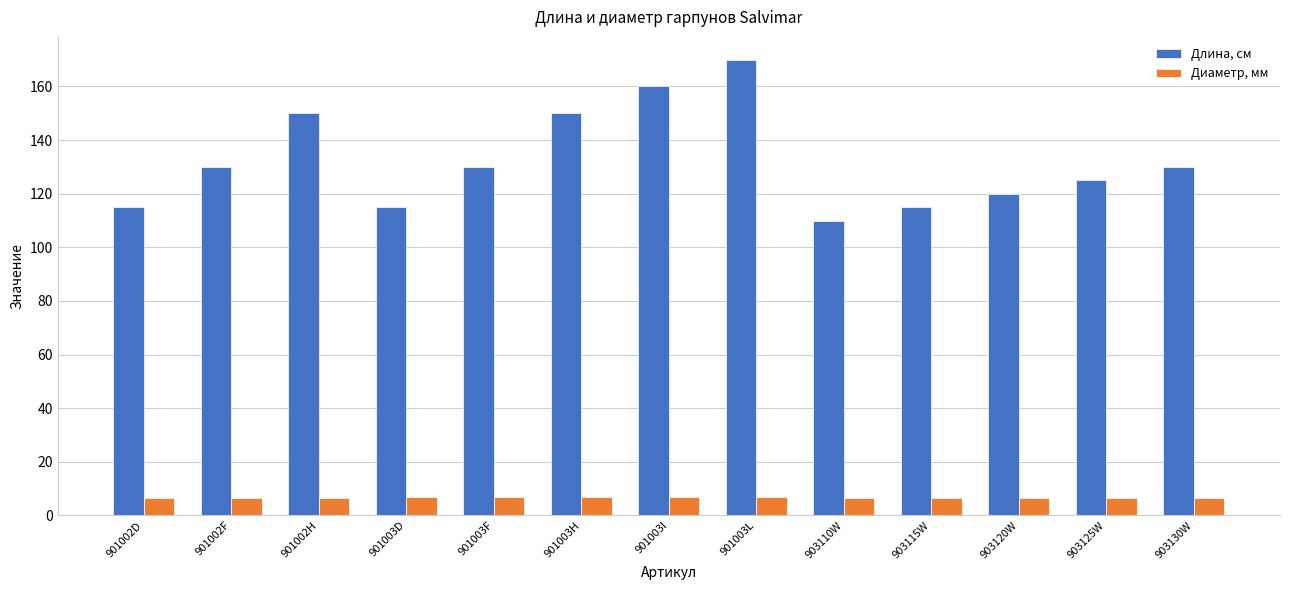

At which label does Длина, см reach its peak?

901003L